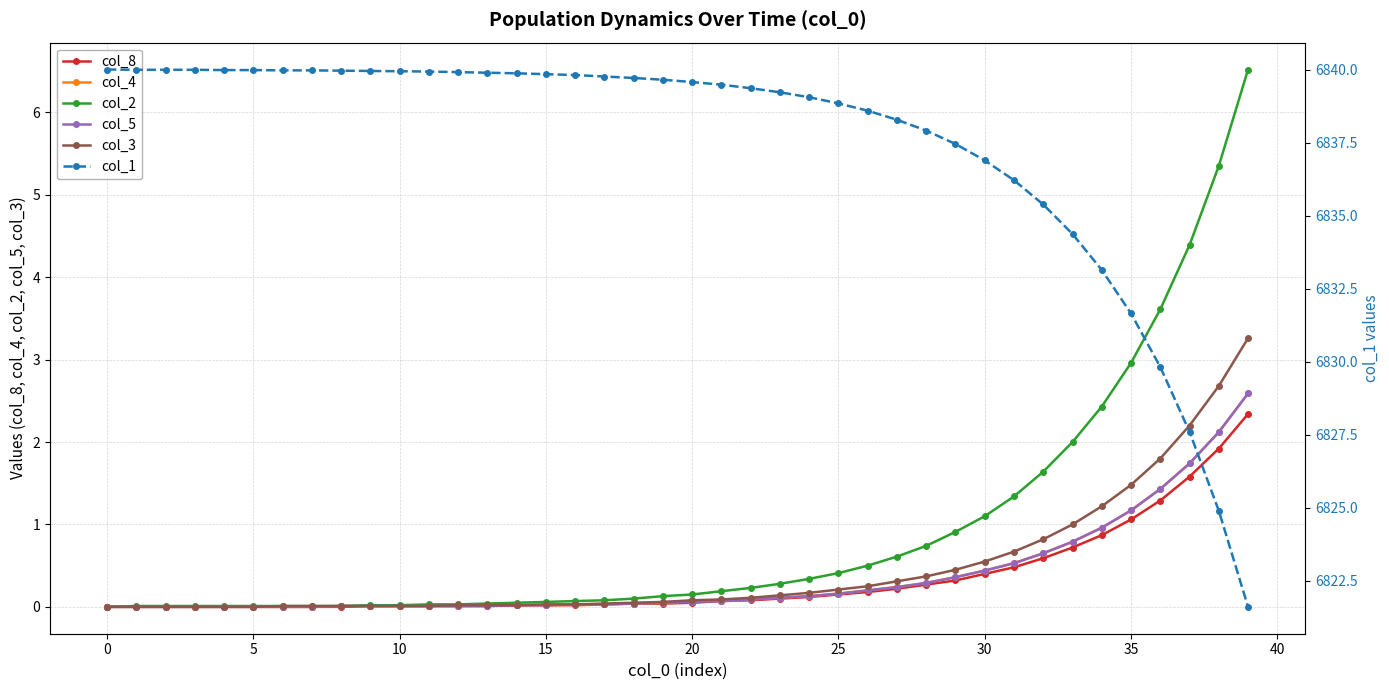

What is the maximum value for col_4?

2.6